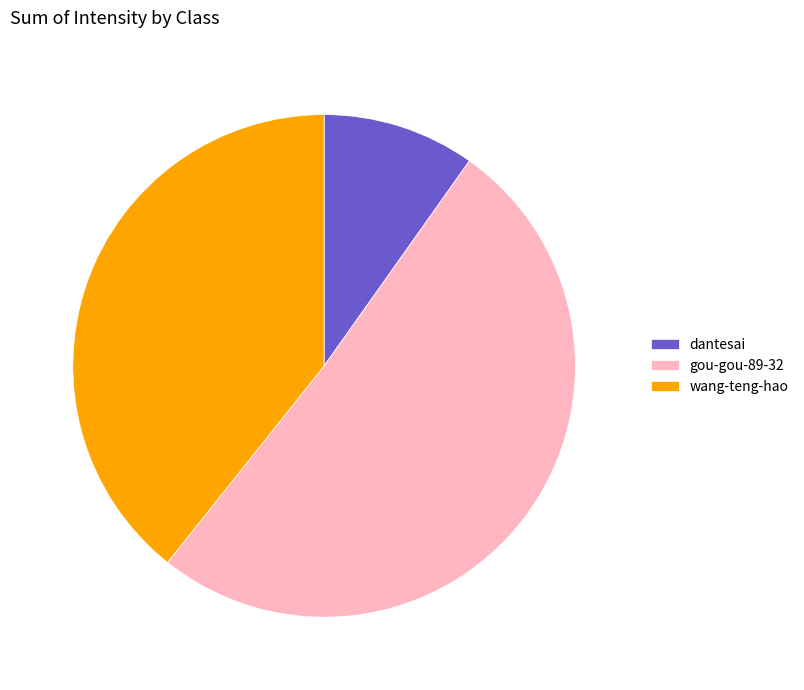

Which has a higher value, wang-teng-hao or dantesai?

wang-teng-hao